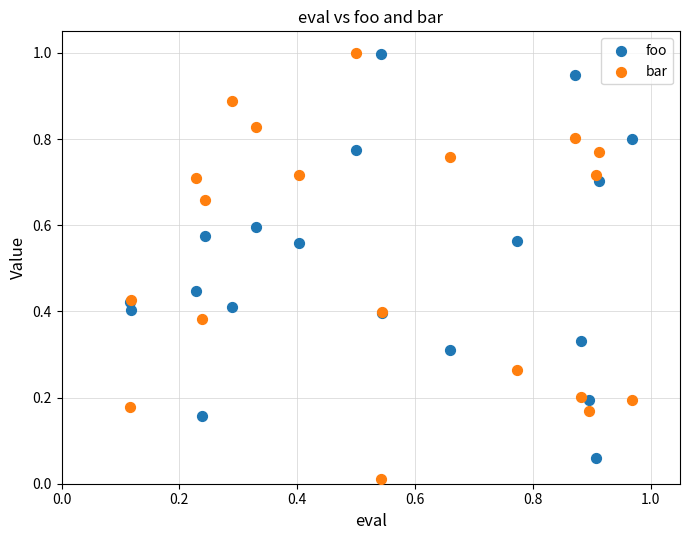

Which series contains the lowest Y value?

bar